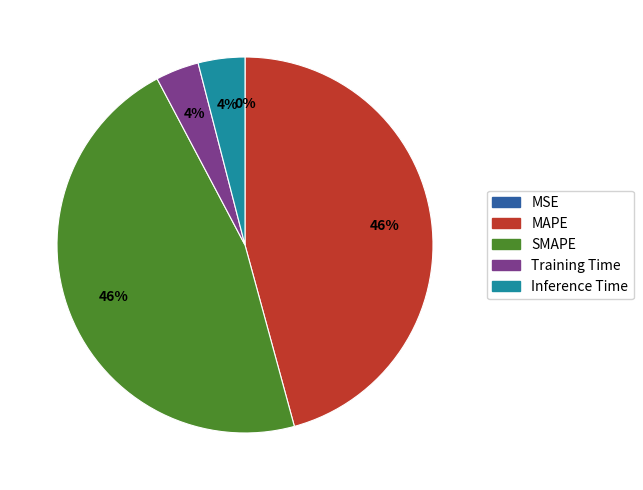

Which has a higher value, Training Time or MAPE?

MAPE